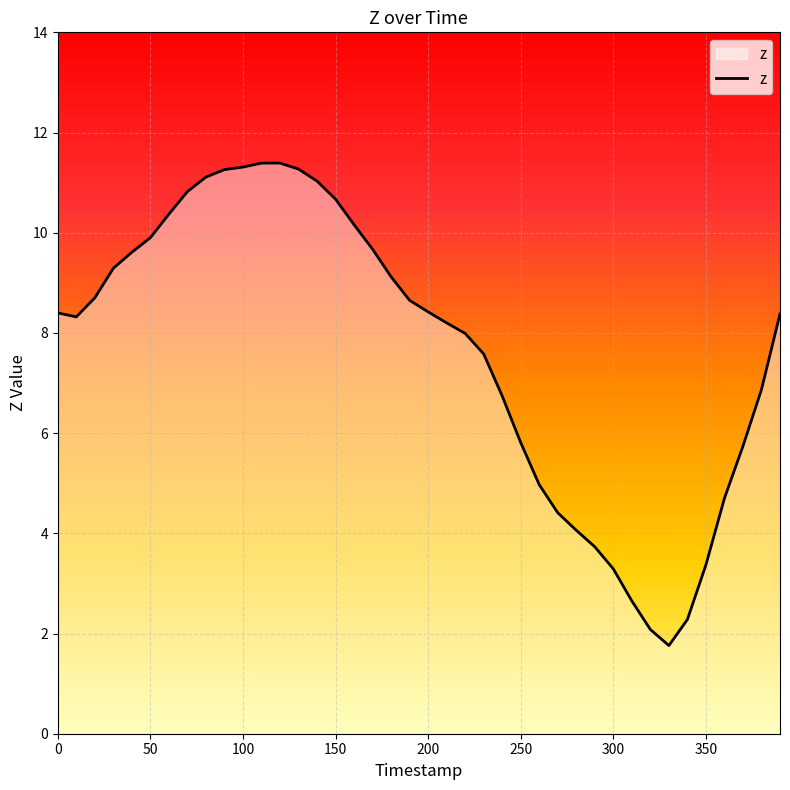

What is the greatest value displayed?

11.4